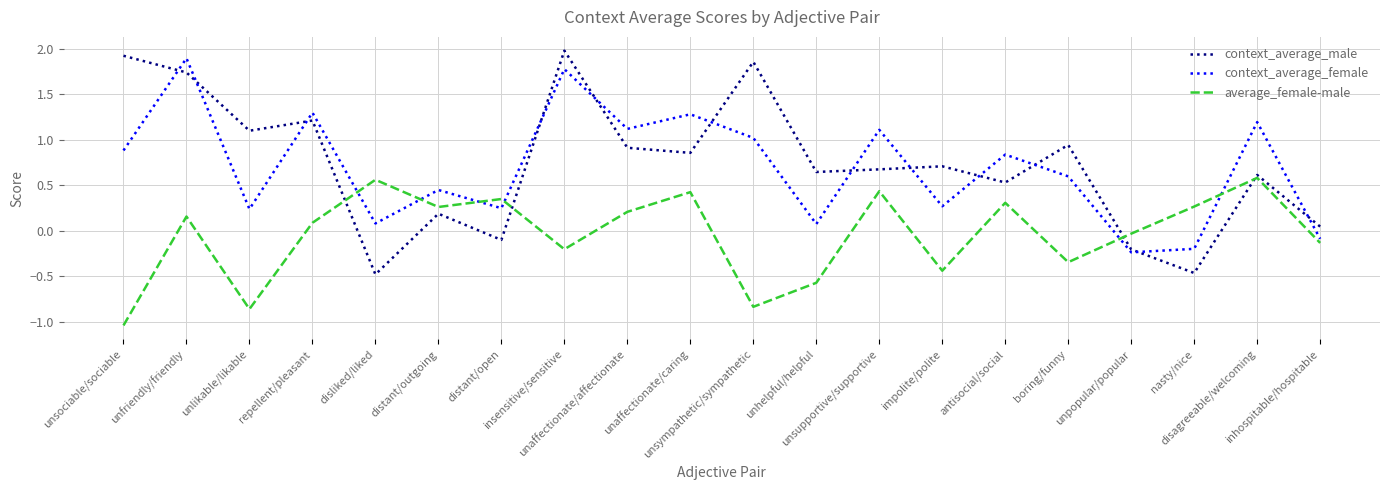

Where is the first local maximum for context_average_female?

unfriendly/friendly